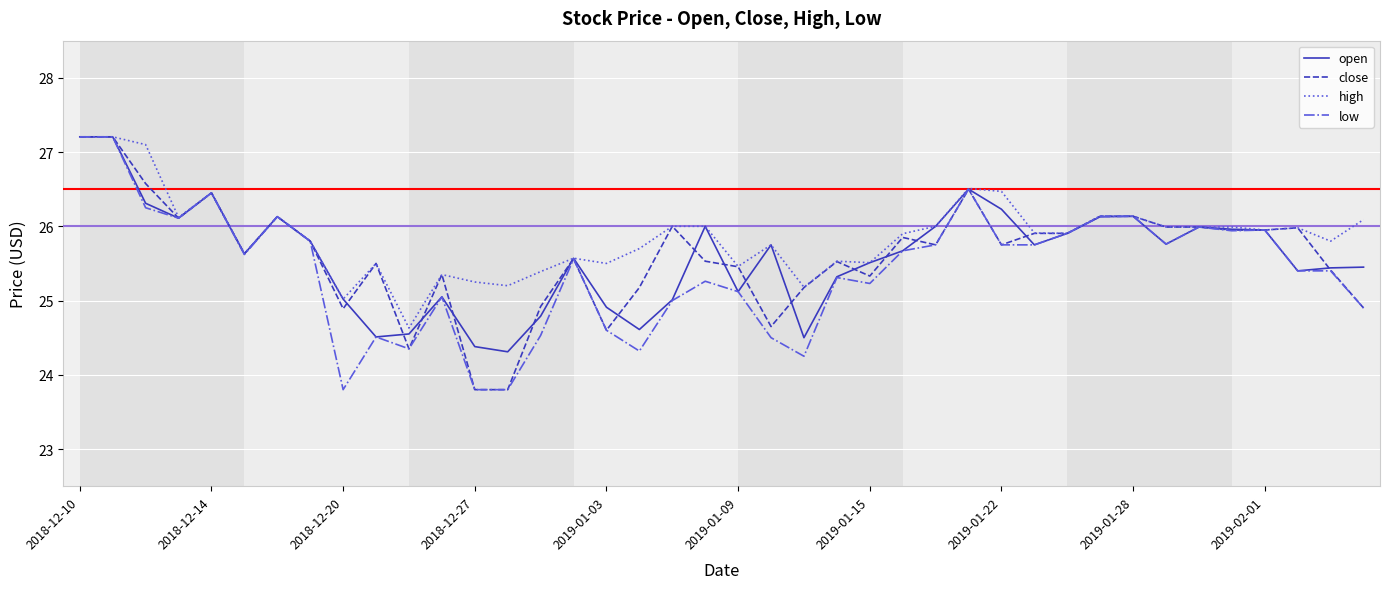

Is this an area chart (filled region under the line)?

No